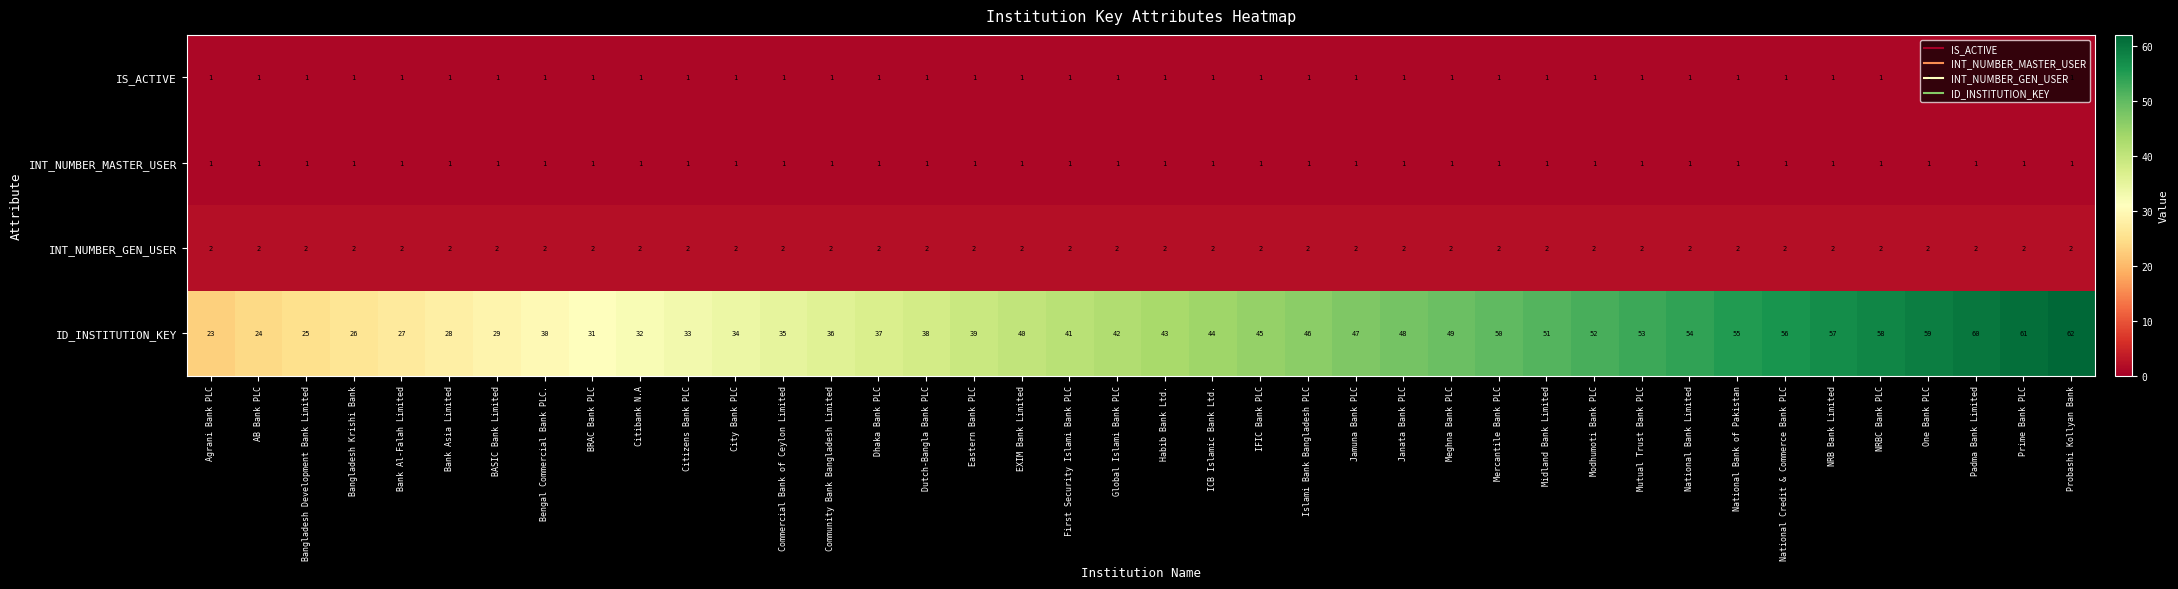

What is the difference between the highest and lowest values at ICB Islamic Bank Ltd.?

43